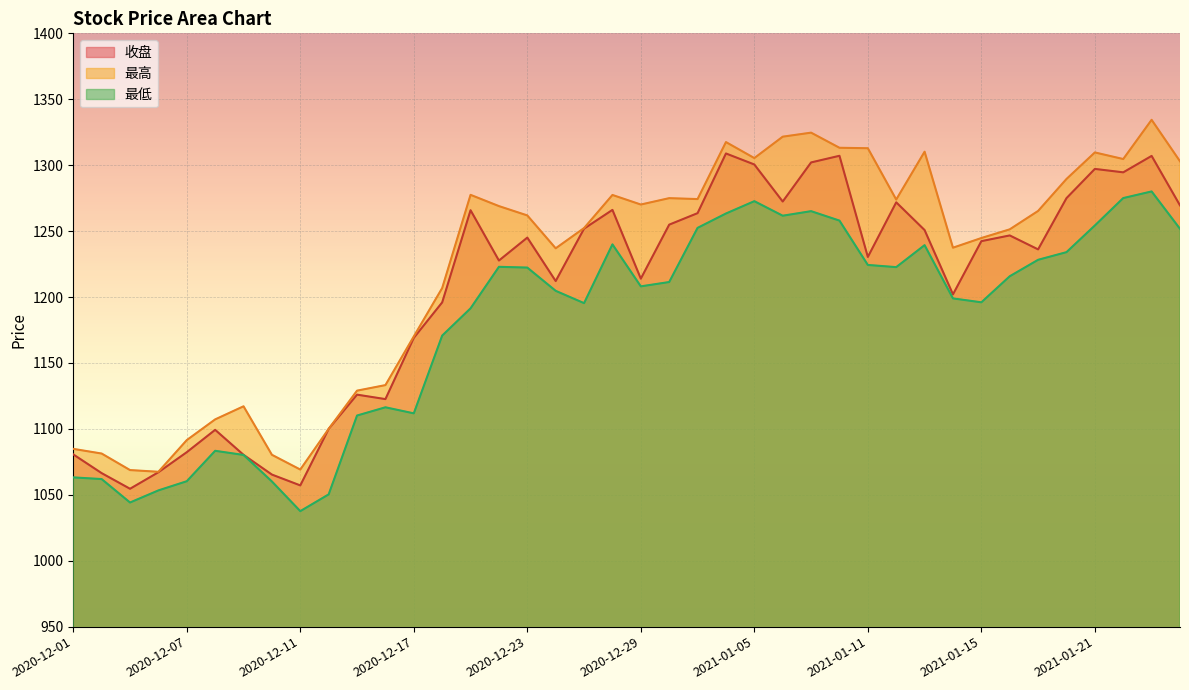

Reading right to left, list all the values displayed in this chart.

收盘: 1269.5	1307.0	1294.6	1297.2	1275.0	1236.1	1246.7	1242.4	1202.0	1250.8	1271.8	1230.4	1307.1	1302.1	1272.4	1300.5	1308.9	1263.6	1254.9	1213.9	1266.1	1251.8	1212.1	1245.1	1227.7	1265.8	1195.9	1169.0	1122.6	1126.0	1100.0	1057.1	1065.3	1080.3	1099.3	1082.3	1067.1	1054.6	1066.4	1080.6
最高: 1303.0	1334.4	1304.7	1309.7	1289.5	1265.3	1251.3	1244.7	1237.4	1310.2	1273.9	1312.9	1313.2	1324.7	1321.6	1305.4	1317.5	1274.3	1275.0	1270.2	1277.4	1252.3	1237.0	1261.9	1269.0	1277.5	1206.8	1170.1	1133.2	1129.0	1100.0	1069.1	1080.3	1117.1	1107.2	1091.5	1067.5	1068.8	1081.3	1084.8
最低: 1251.7	1280.1	1275.0	1254.3	1234.0	1228.2	1215.7	1196.0	1199.0	1239.3	1222.7	1224.3	1258.0	1265.1	1261.7	1272.7	1263.3	1252.5	1211.4	1208.1	1239.9	1195.4	1204.7	1222.3	1222.9	1191.4	1170.7	1111.8	1116.4	1110.1	1050.3	1037.6	1060.1	1080.2	1083.4	1060.3	1053.3	1044.2	1061.9	1063.2